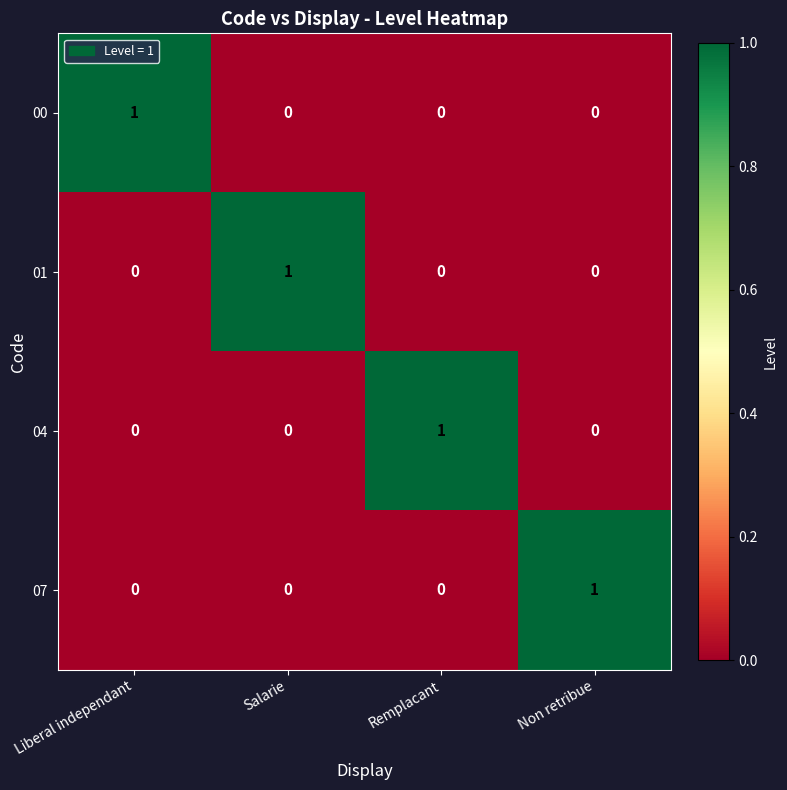

Which category has the highest value in the 00 series?

Liberal independant